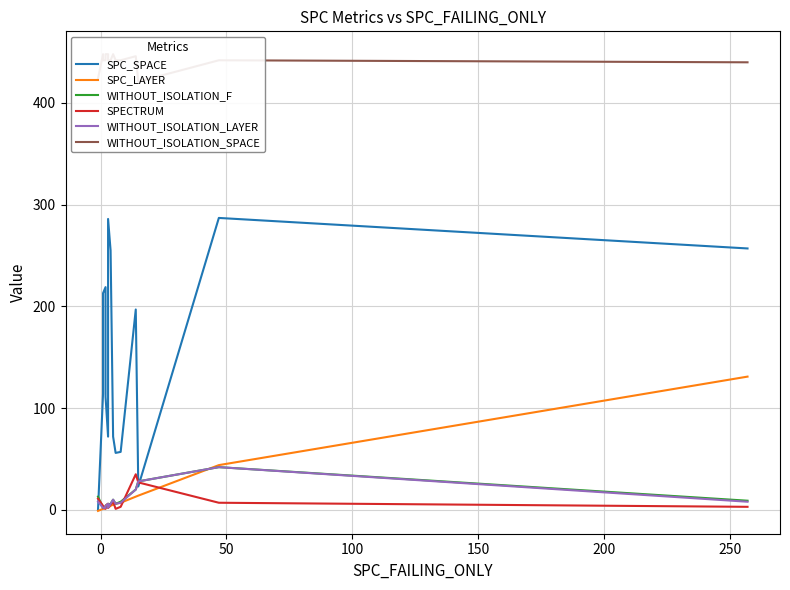

What are all the series names shown in the legend?

SPC_SPACE, SPC_LAYER, WITHOUT_ISOLATION_F, SPECTRUM, WITHOUT_ISOLATION_LAYER, WITHOUT_ISOLATION_SPACE